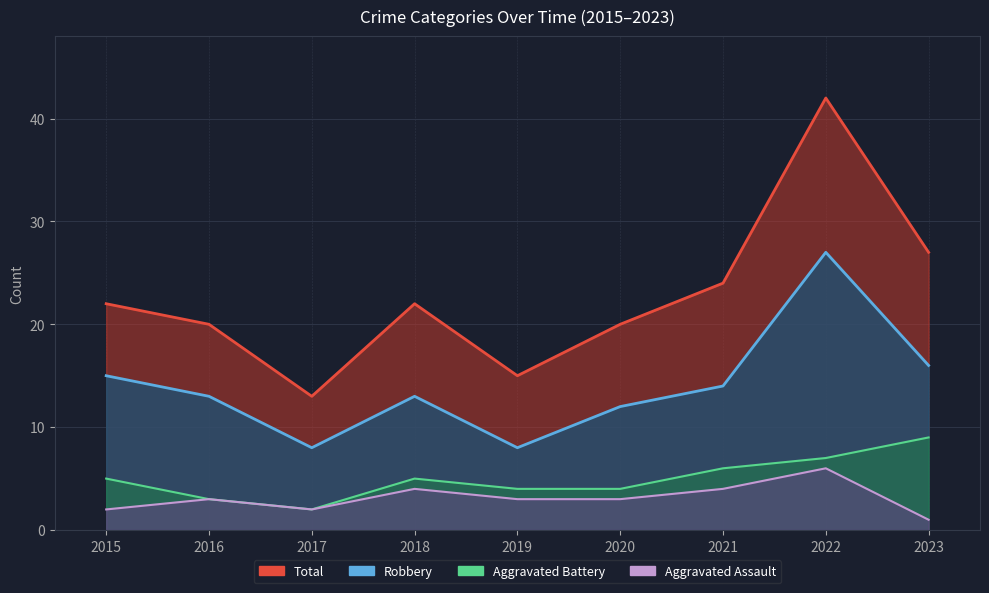

Count the Aggravated Assault values in the range 2 to 4.

7